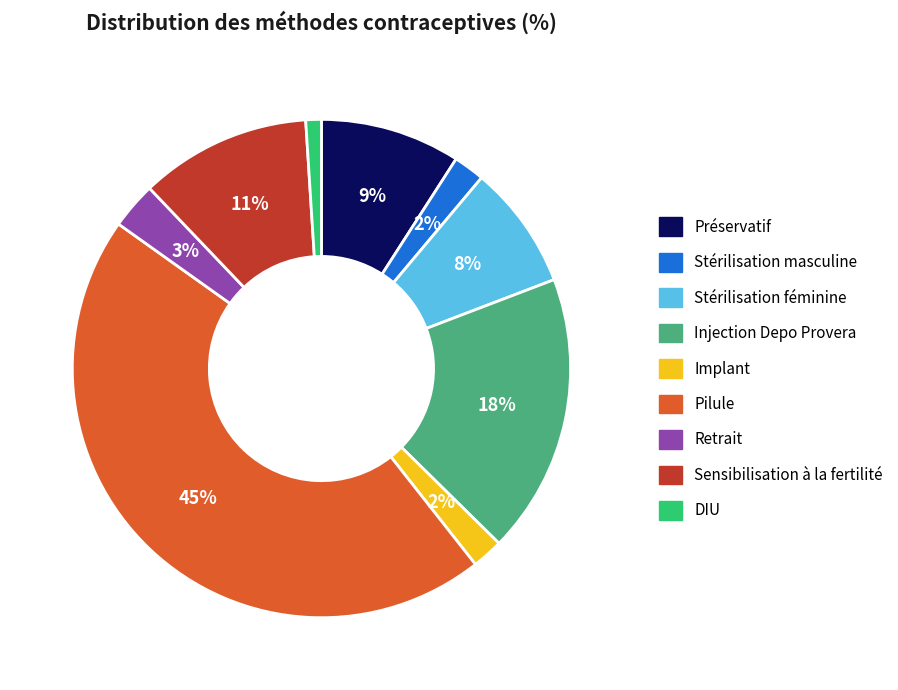

Is the sum of Injection Depo Provera and Préservatif greater than half?

No